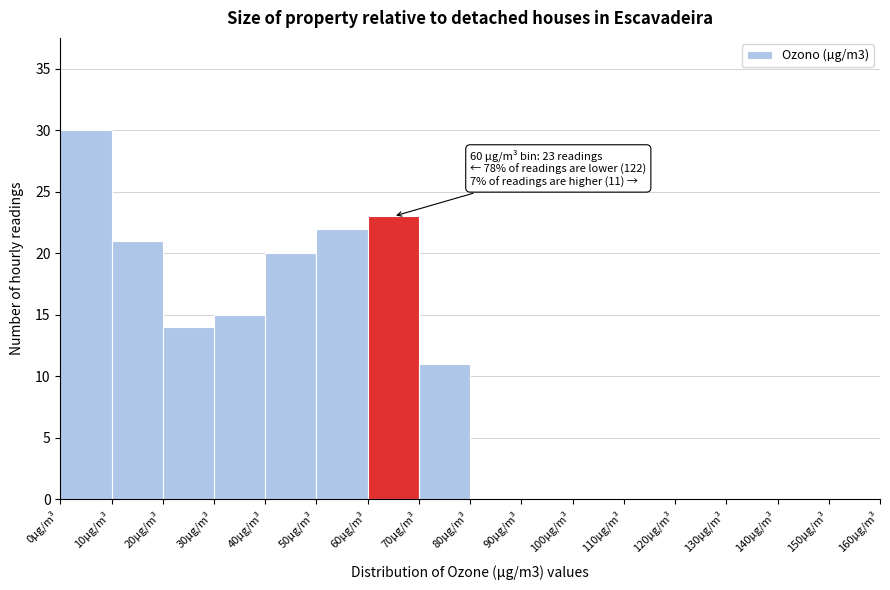

Over which range of the x-axis is the bar tallest?

0 to 10